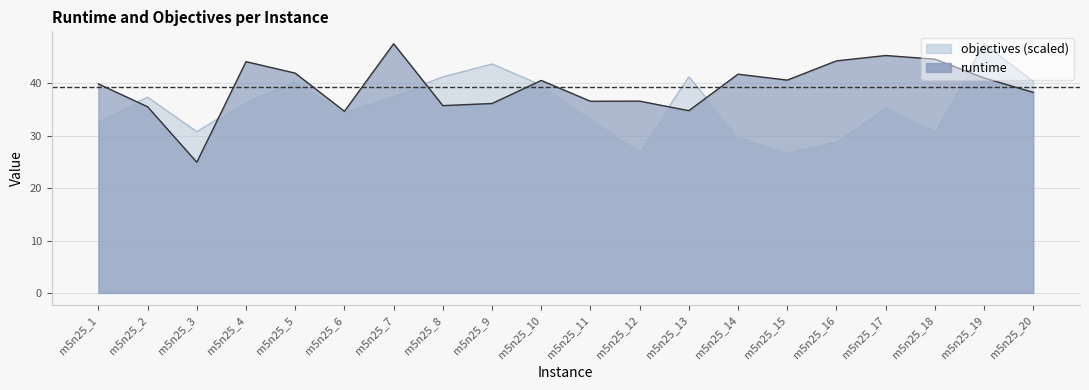

How many values in the objectives_scaled series are below 36?

10